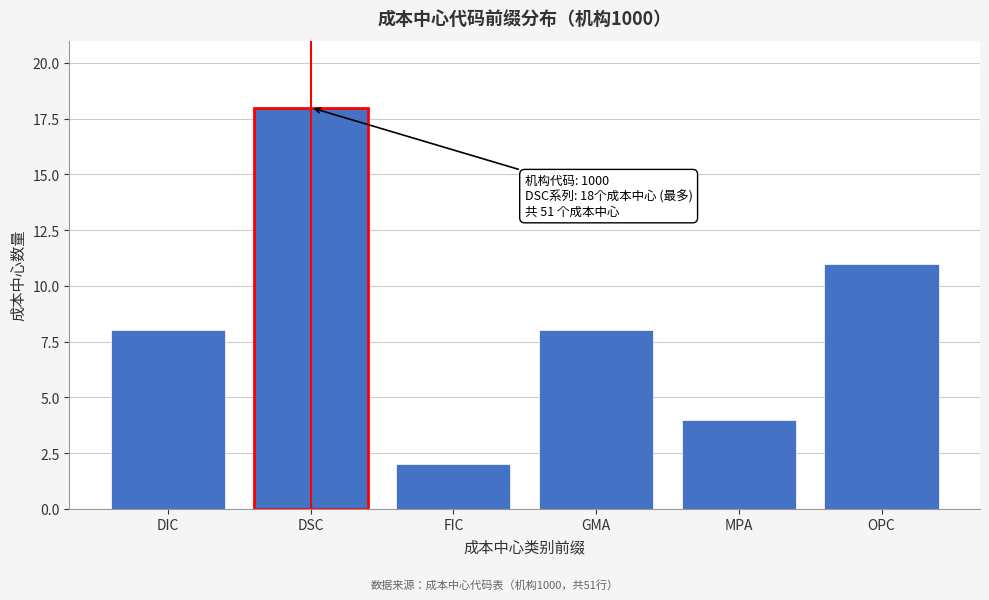

Reading right to left, transcribe all the data shown in this chart.

OPC=11	MPA=4	GMA=8	FIC=2	DSC=18	DIC=8